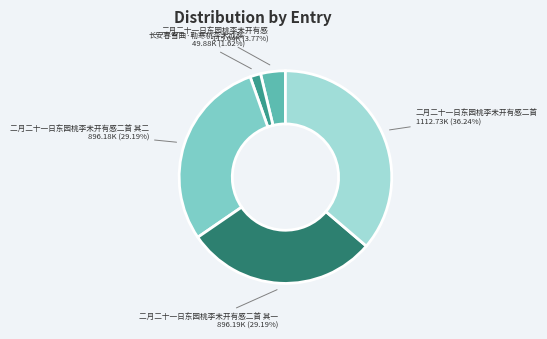

To the nearest percent, what is the difference between the 二月二十一日东园桃李未开有感二首 and 二月二十一日东园桃李未开有感 slice percentages?

32%